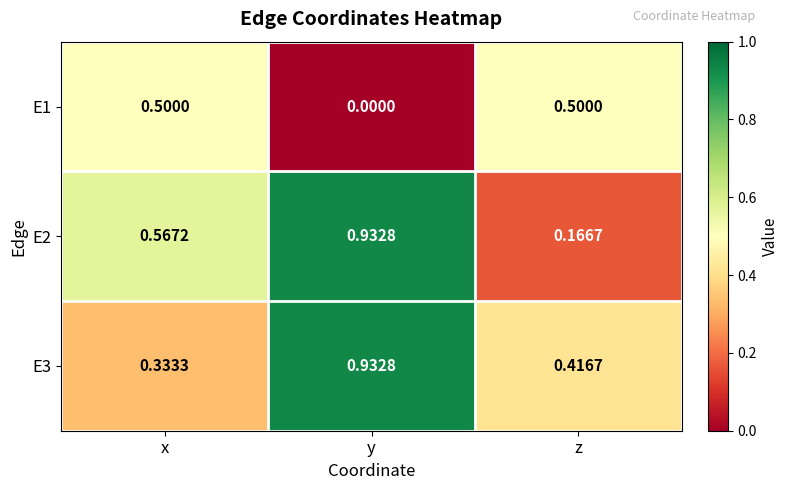

At which category does the chart reach its minimum across all series?

y